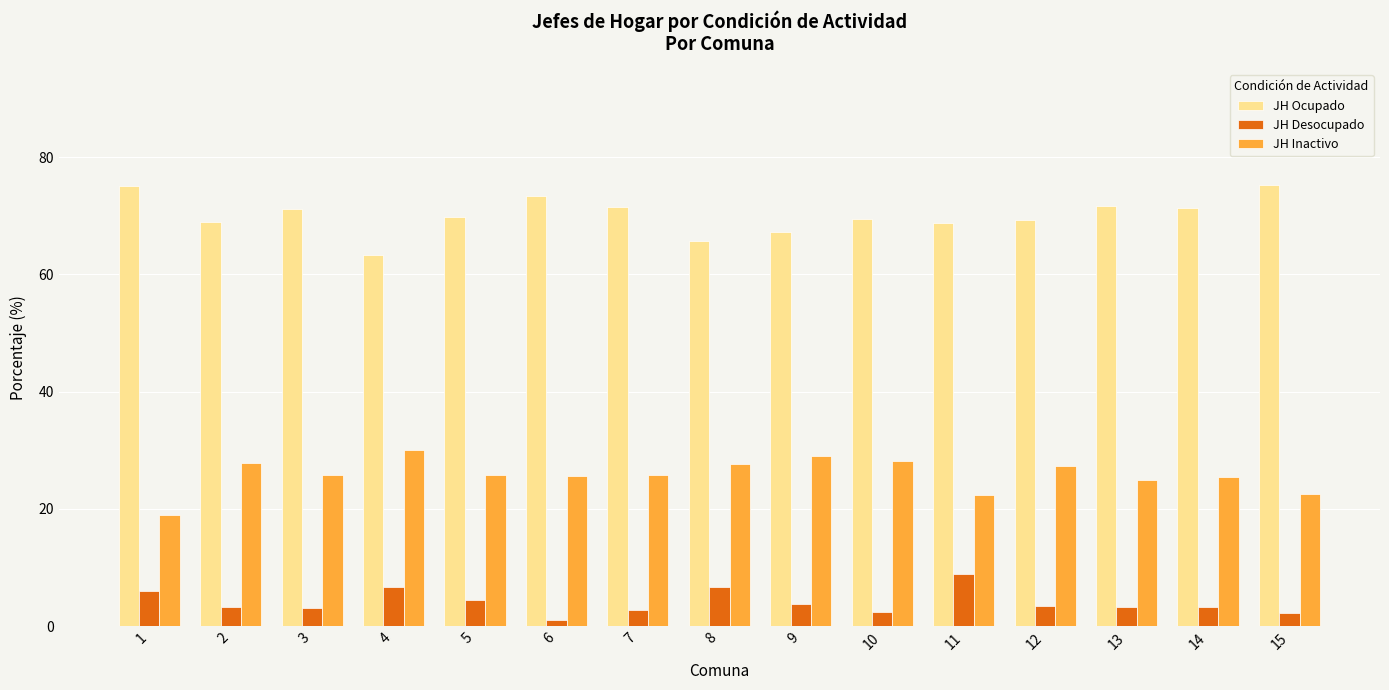

What is the difference between the highest and lowest values at 1?

69.0